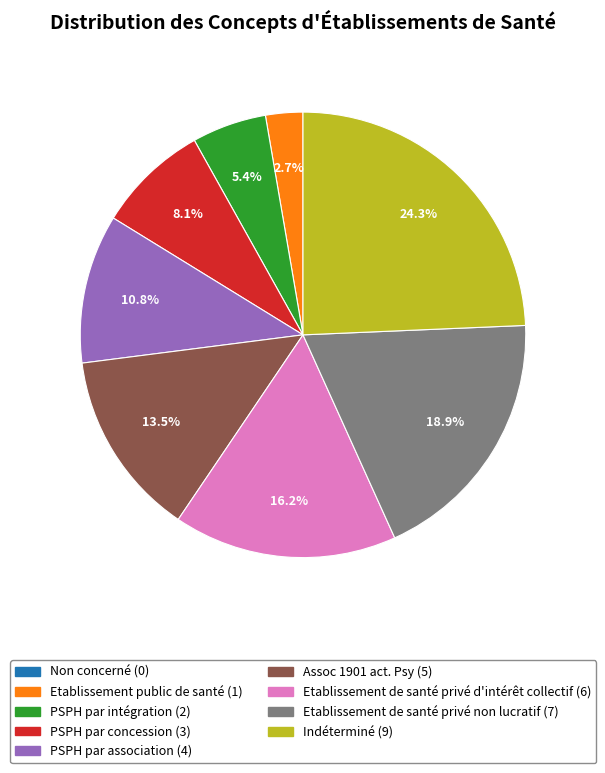

To the nearest percent, what is the average slice percentage?

11%